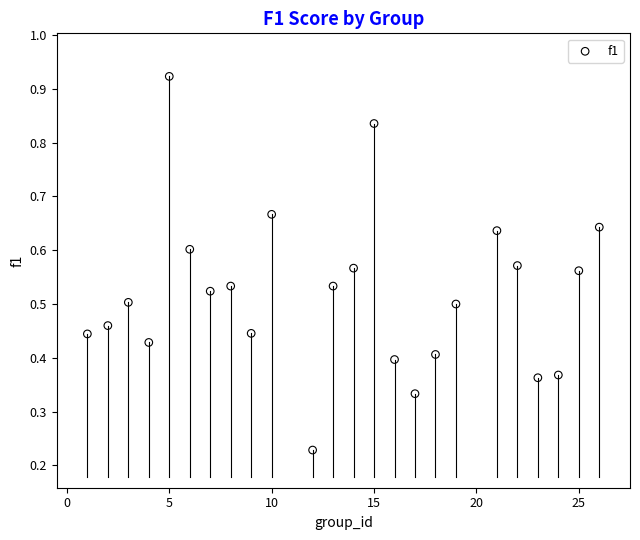

What is the range of X values (max minus min)?

25.0